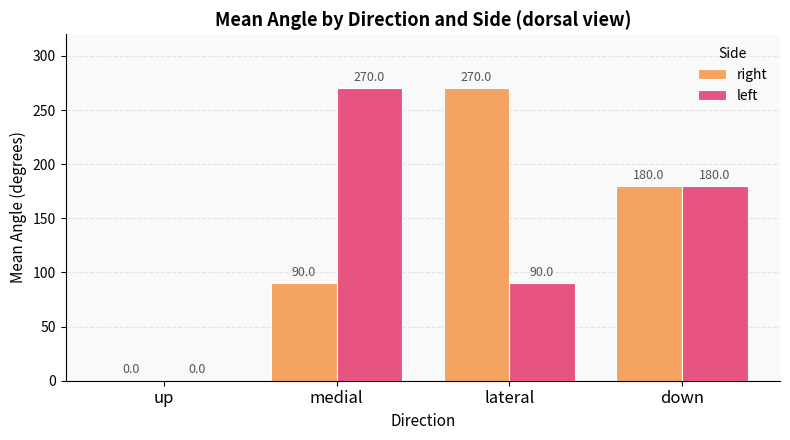

Is it true that left equals 379 at medial?

False